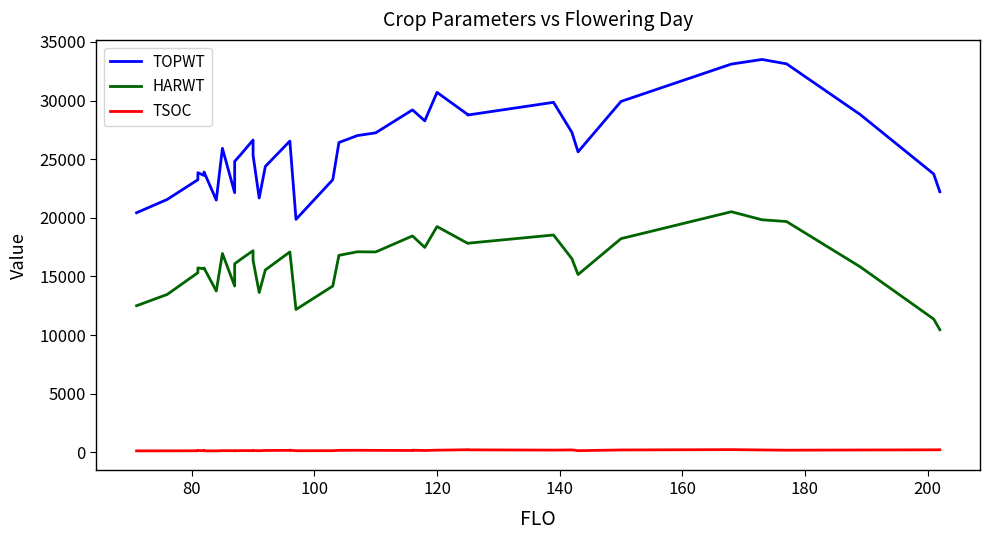

Does the chart have visible grid lines?

No